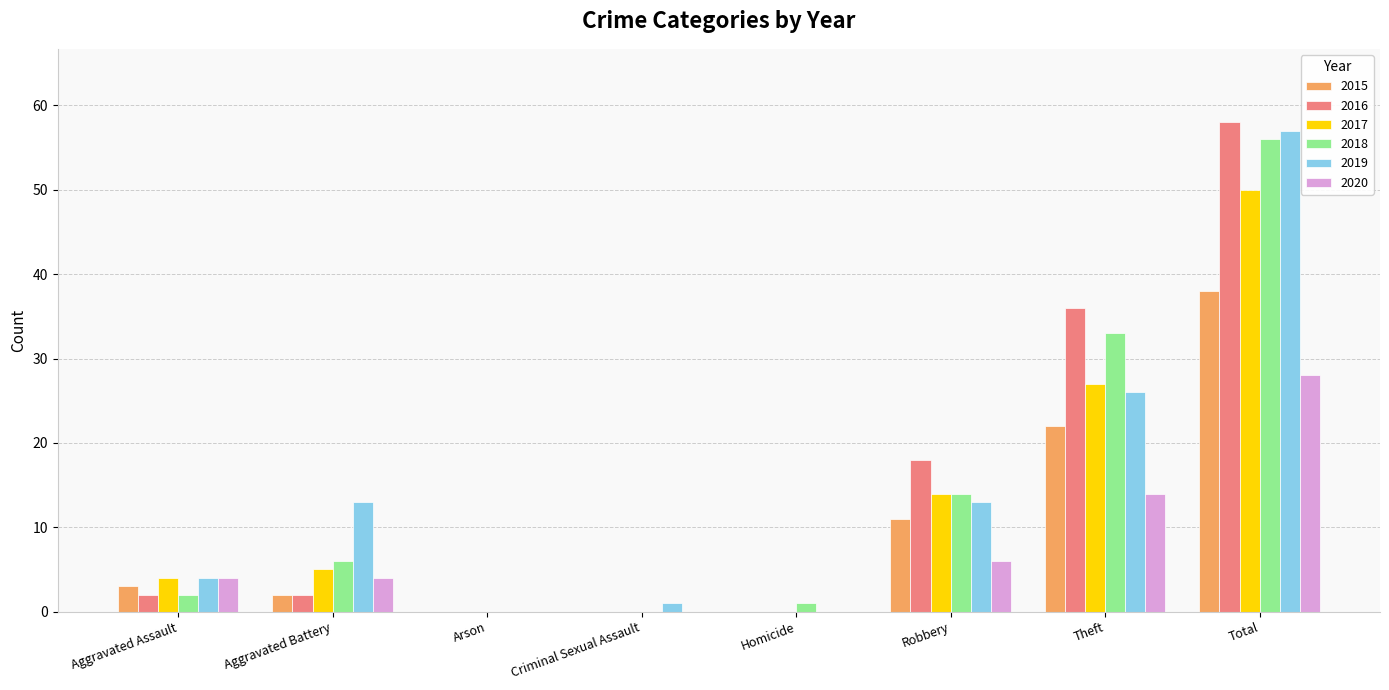

What is the sum of all 2017 values?

100